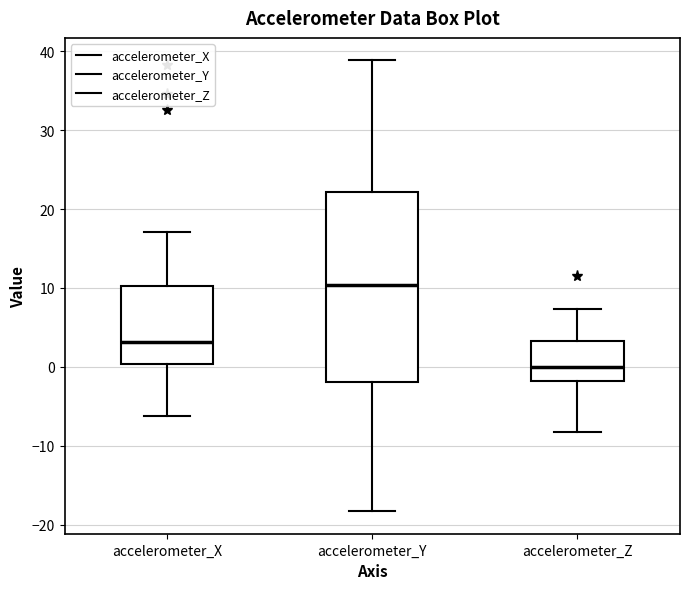

Which box is the tallest, from its lower edge to its upper edge?

accelerometer_Y